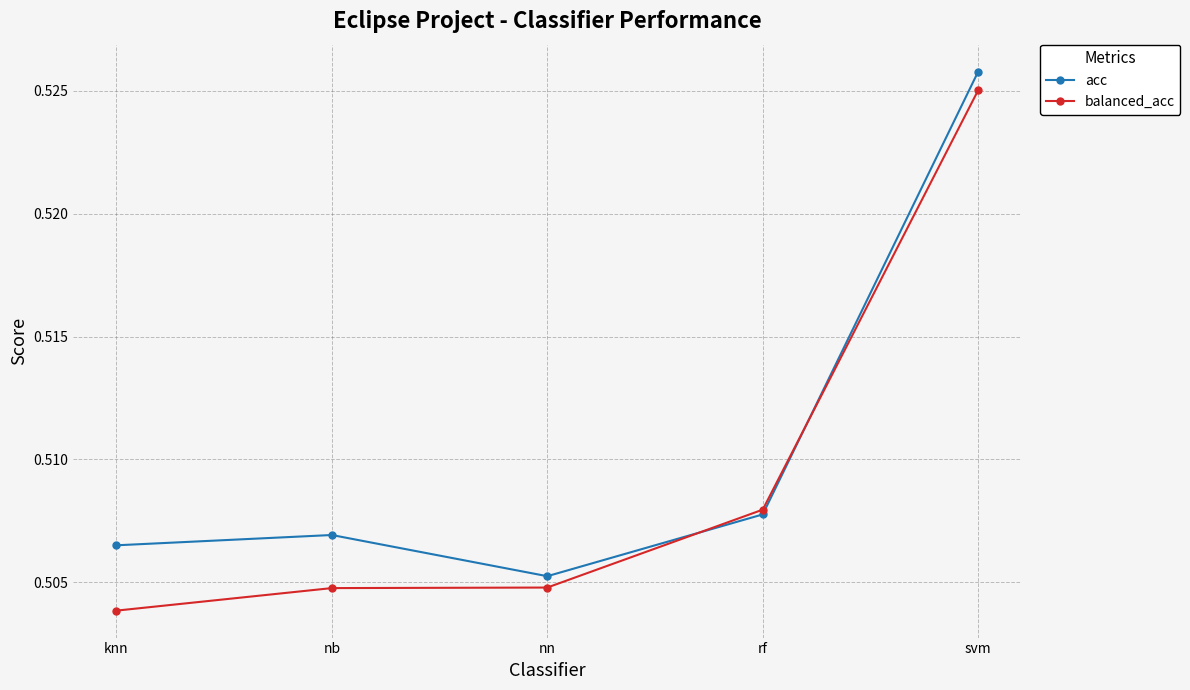

What are all the series names shown in the legend?

acc, balanced_acc